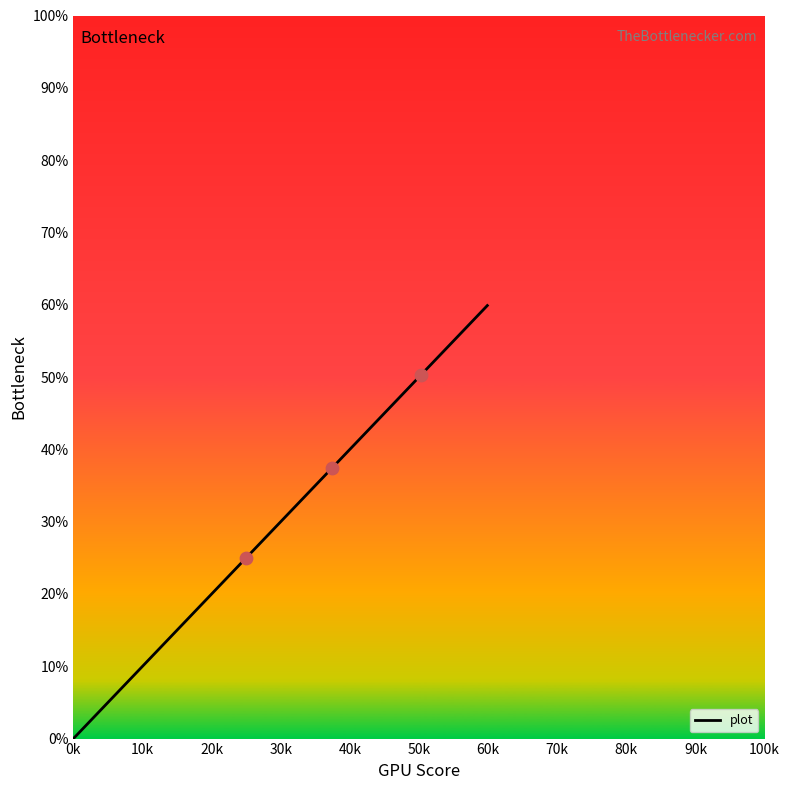

True or false: there are more than 0 points higher than both neighbors.

False